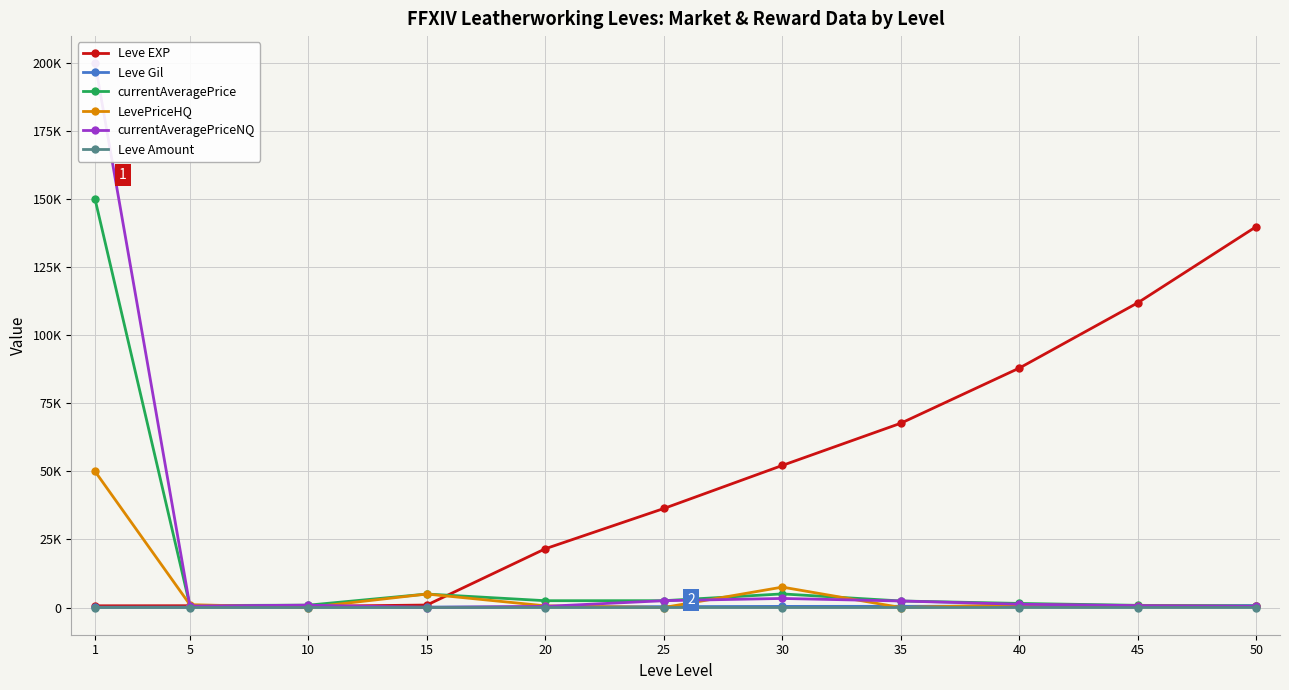

True or false: currentAveragePriceNQ and LevePriceHQ intersect in this chart.

True